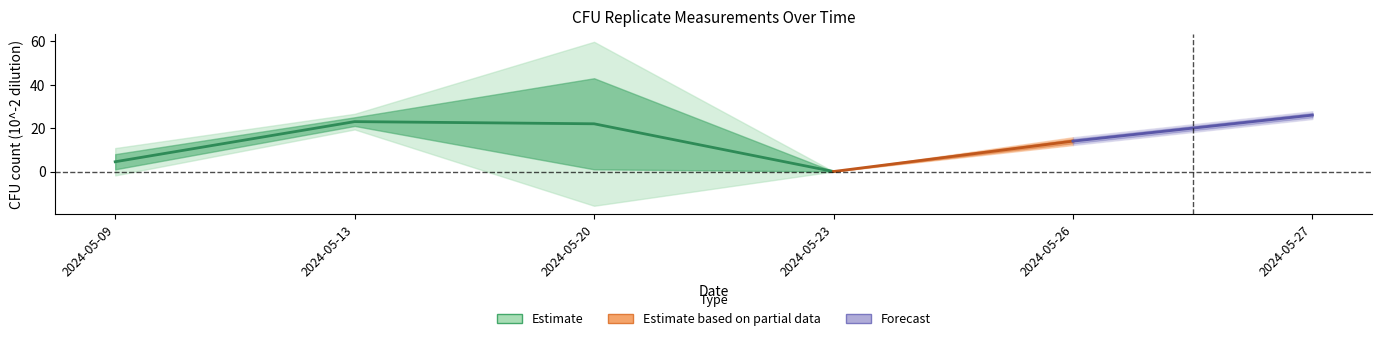

Which has a higher value, 2024-05-09 or 2024-05-26?

2024-05-26